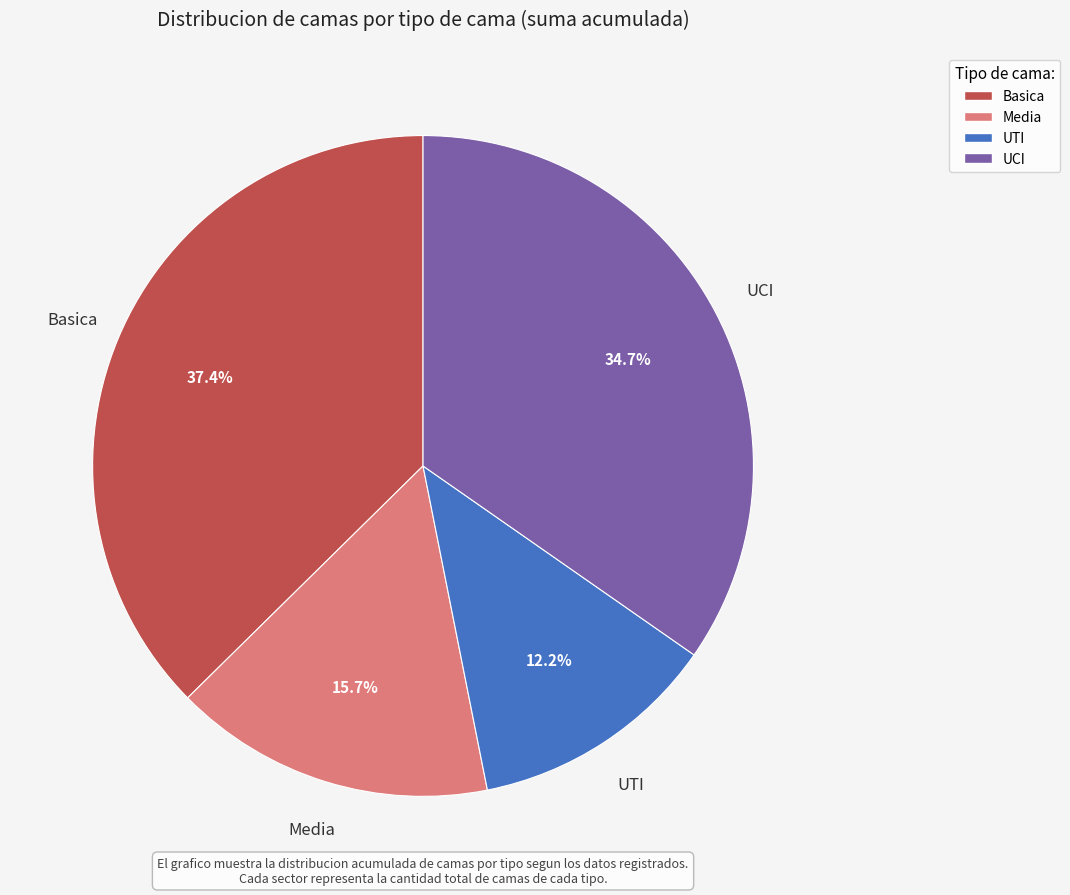

How many segments does this pie chart have?

4